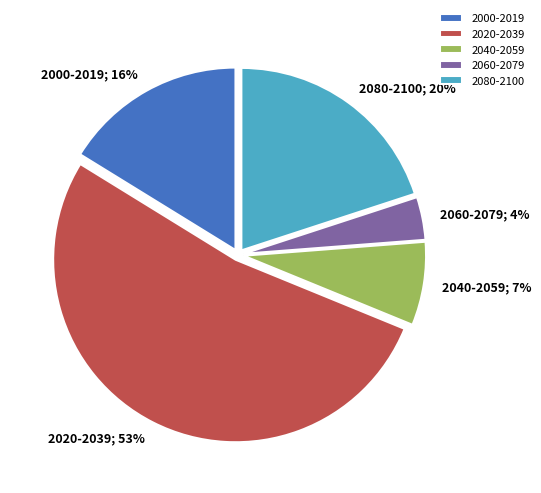

Rank the categories by value from highest to lowest.

2020-2039, 2080-2100, 2000-2019, 2040-2059, 2060-2079